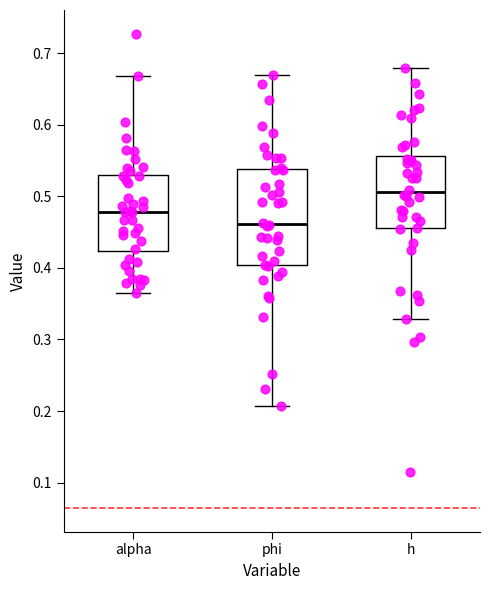

Reading left to right, read every box against the y-axis: the position of its median line, the range the box covers, and the ends of its whiskers. The values are not printed on the chart, so give them approximately, as read against the axis.

alpha: median 0.48, box 0.42 to 0.53, whiskers 0.37 to 0.67
phi: median 0.46, box 0.40 to 0.54, whiskers 0.21 to 0.67
h: median 0.51, box 0.46 to 0.56, whiskers 0.33 to 0.68